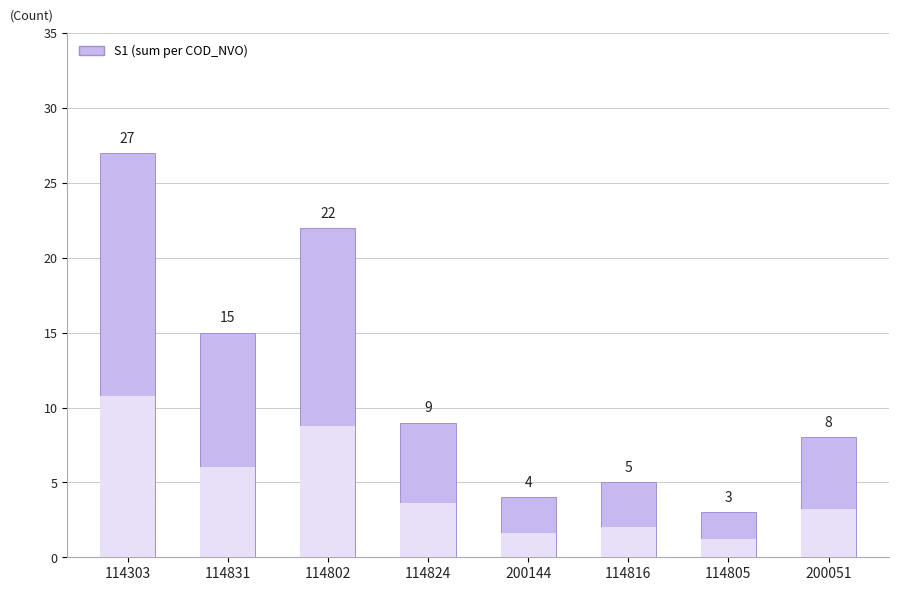

The value at 114816 is 7. True or false?

False